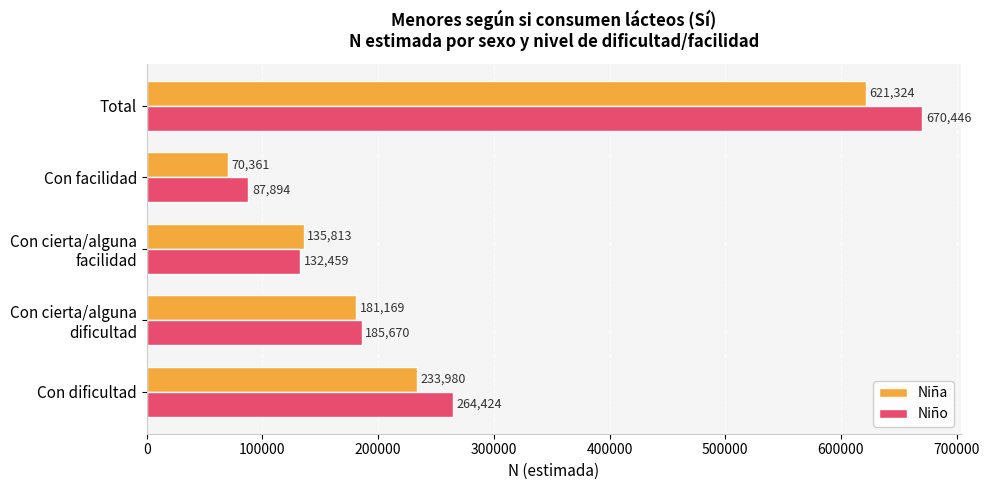

What value does the Niña series have at Total, to the nearest 100?

621300